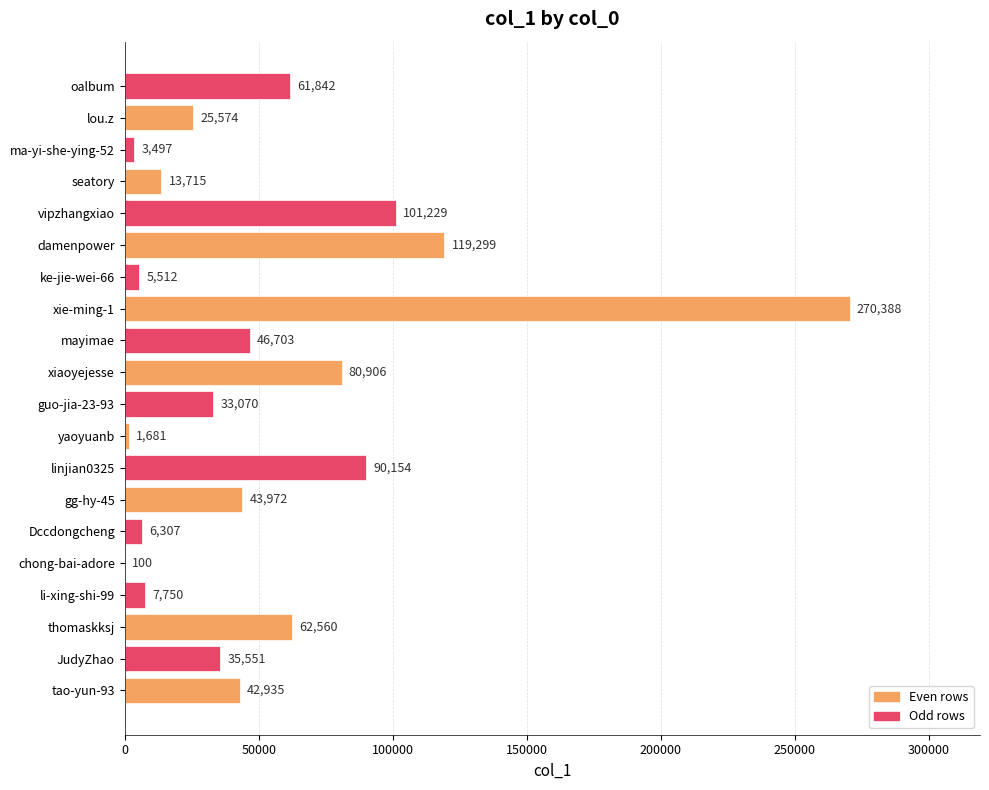

The chart shows a value of 164529 at damenpower. True or false?

False